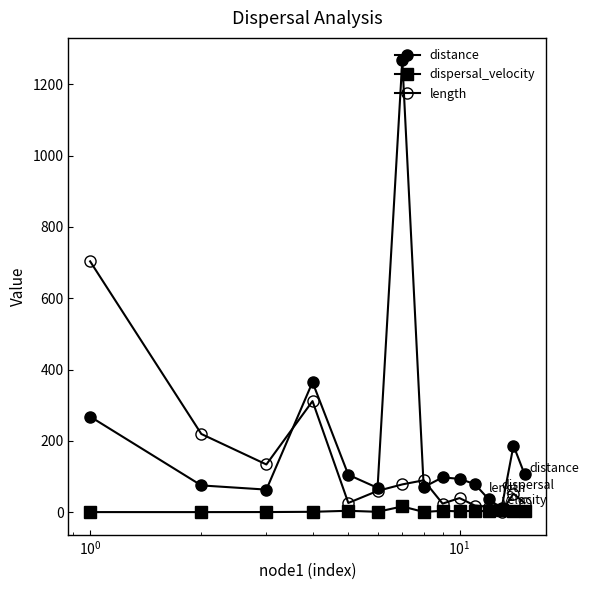

How many data points in dispersal_velocity are less than 2?

6